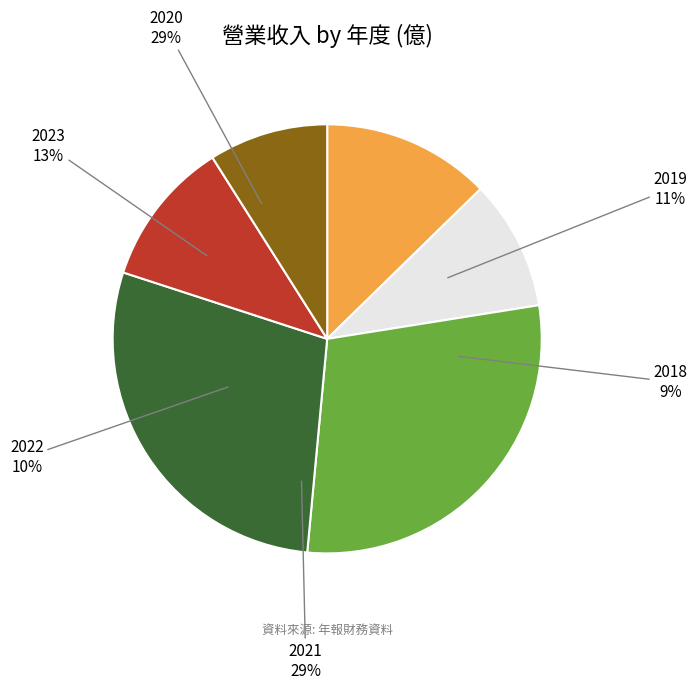

Does 2023 account for over 50% of the chart?

No